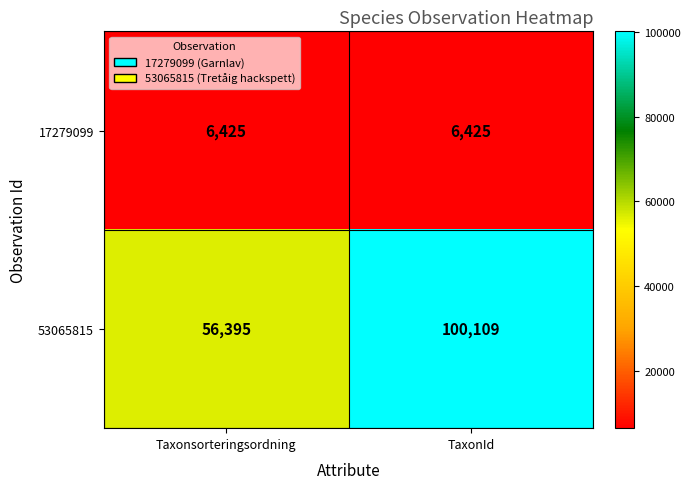

What is the average value of the 17279099 series?

6425